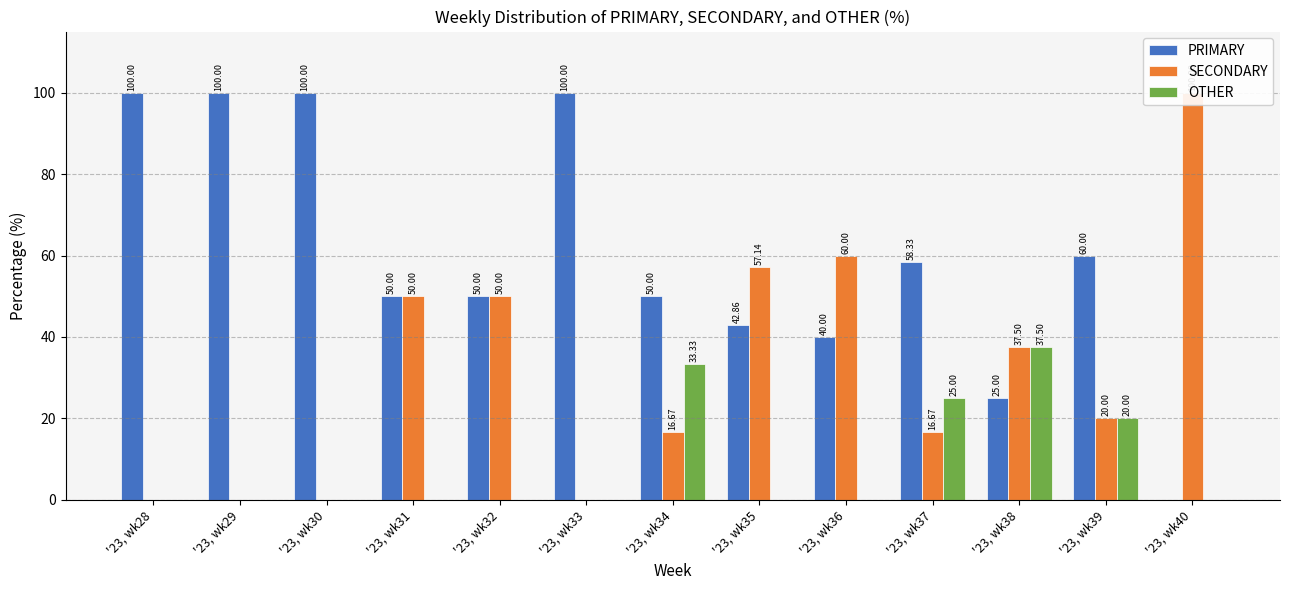

At which category does the chart reach its peak across all series?

'23, wk28